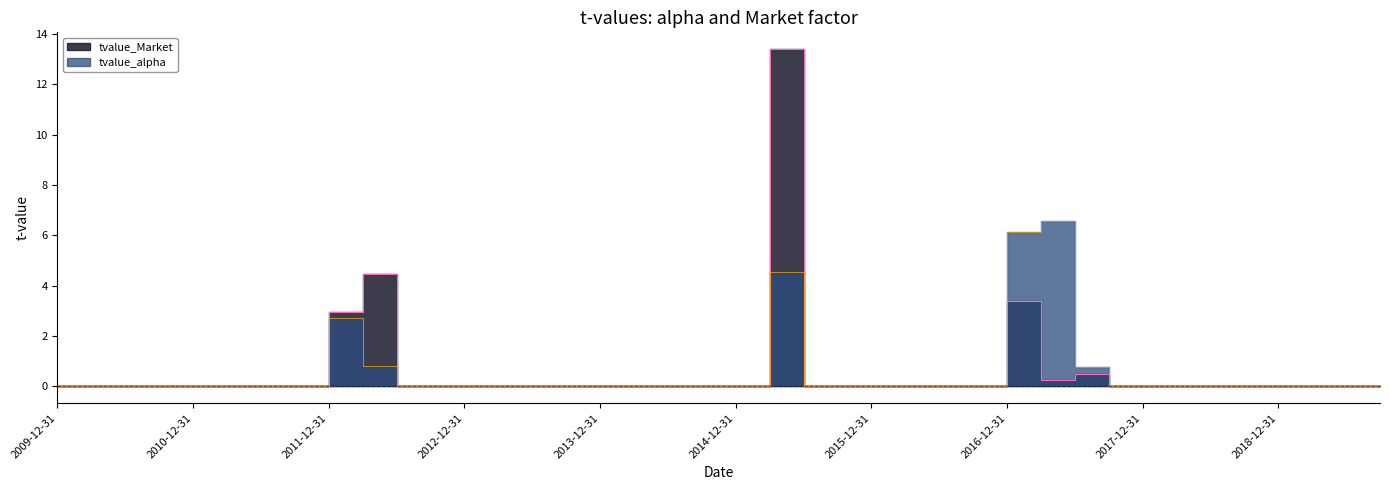

Rank the series at 2013-12-31 from lowest to highest value.

tvalue_alpha, tvalue_Market